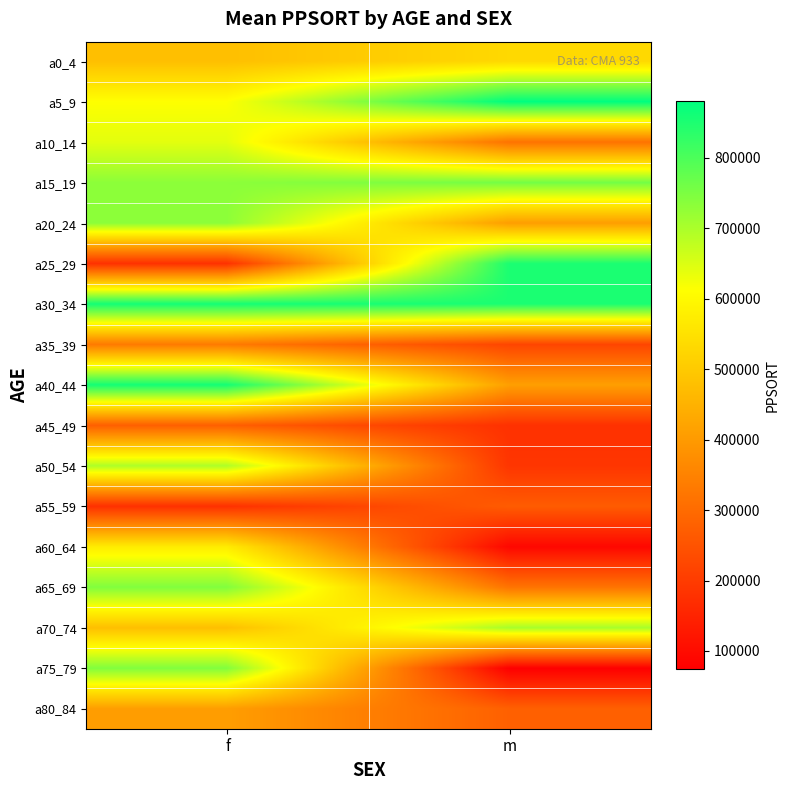

Reading left to right, transcribe all the data shown in this chart.

a0_4: f=478129	m=531339
a5_9: f=612301	m=880973
a10_14: f=640722	m=316531
a15_19: f=732688	m=758365
a20_24: f=732688	m=407439
a25_29: f=178044	m=851924
a30_34: f=859704	m=851924
a35_39: f=333095	m=221022
a40_44: f=859704	m=410682
a45_49: f=275537	m=178263
a50_54: f=697470	m=187443
a55_59: f=177613	m=268292
a60_64: f=573133	m=90427
a65_69: f=744204	m=318858
a70_74: f=478129	m=703015
a75_79: f=744204	m=73721
a80_84: f=407551	m=277716